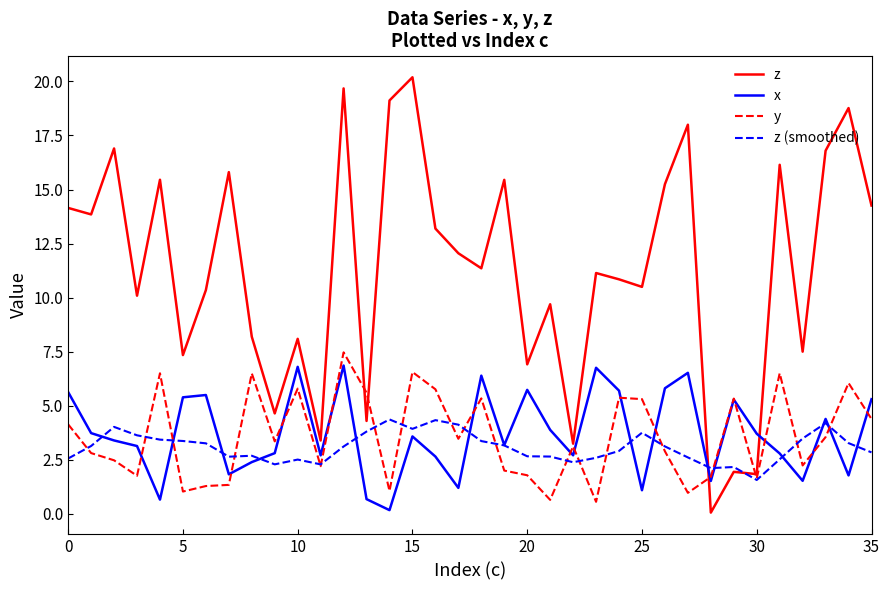

What are all the series names shown in the legend?

z, x, y, z (smoothed)